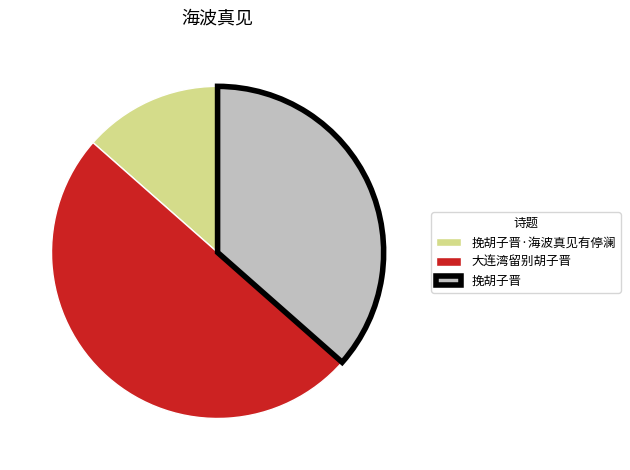

Approximately how many times larger is the value at 大连湾留别胡子晋 compared to 挽胡子晋·海波真见有停澜?

3.7